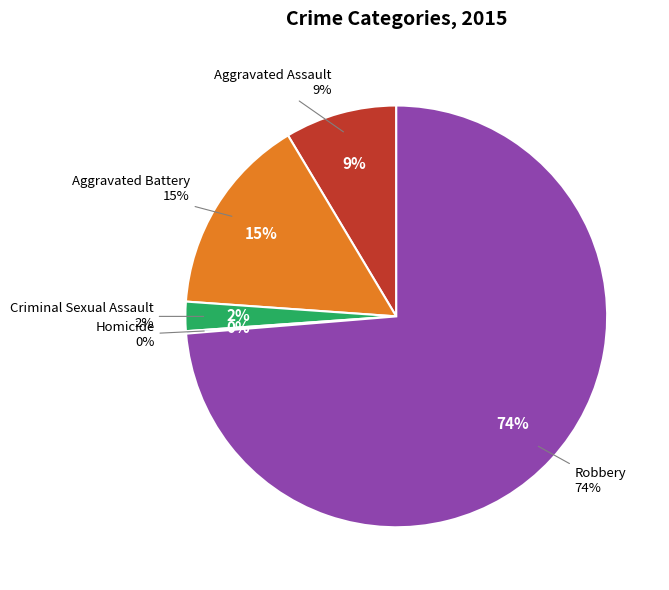

What percentage is the Robbery slice, to the nearest percent?

74%